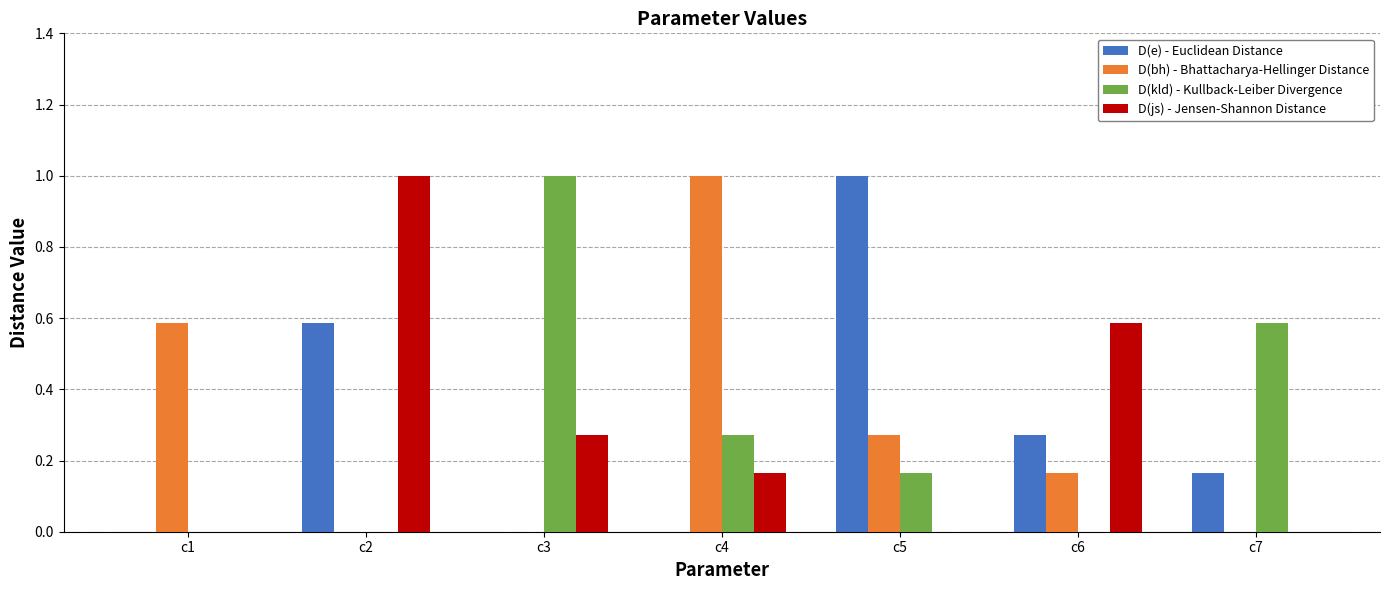

What is the sum of all D(bh) - Bhattacharya-Hellinger Distance values?

2.0